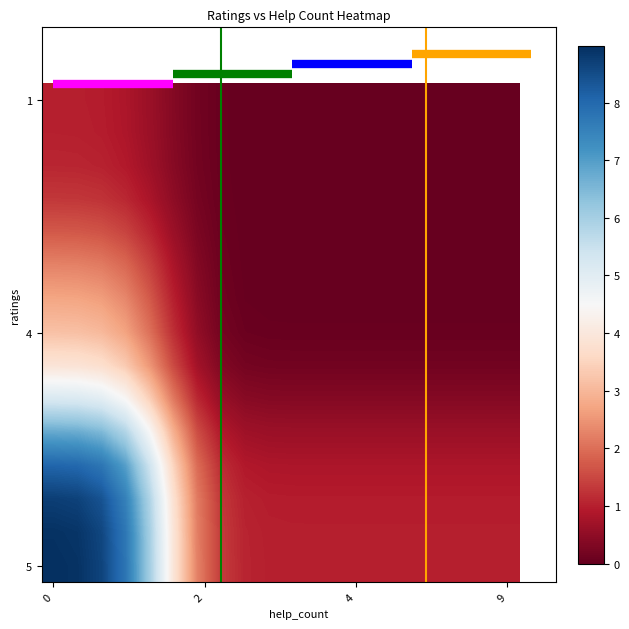

At how many categories does at least one series exceed 2?

1